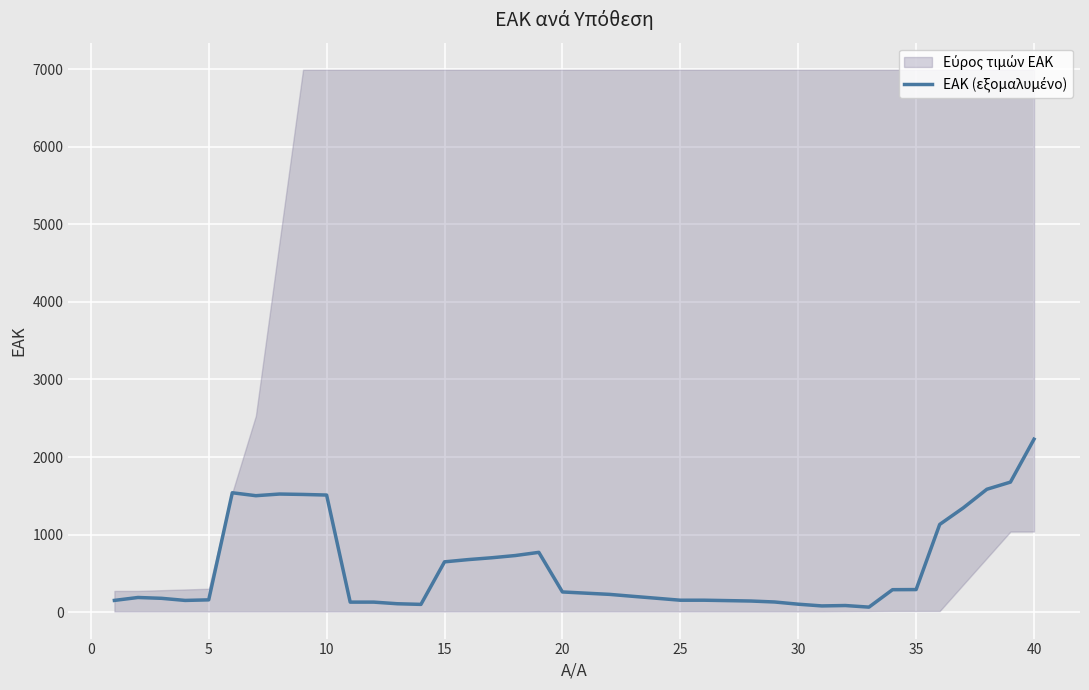

Reading left to right, list all the values displayed in this chart.

150.7	188.2	177.6	150.4	157.8	1538.8	1501.0	1522.4	1517.2	1509.4	128.4	128.6	107.6	99.4	648.0	676.8	700.6	729.2	770.4	259.6	244.0	228.4	203.0	178.2	153.0	153.2	148.0	142.6	130.2	101.8	79.6	84.6	64.0	289.0	290.4	1130.4	1344.0	1584.0	1676.2	2229.7